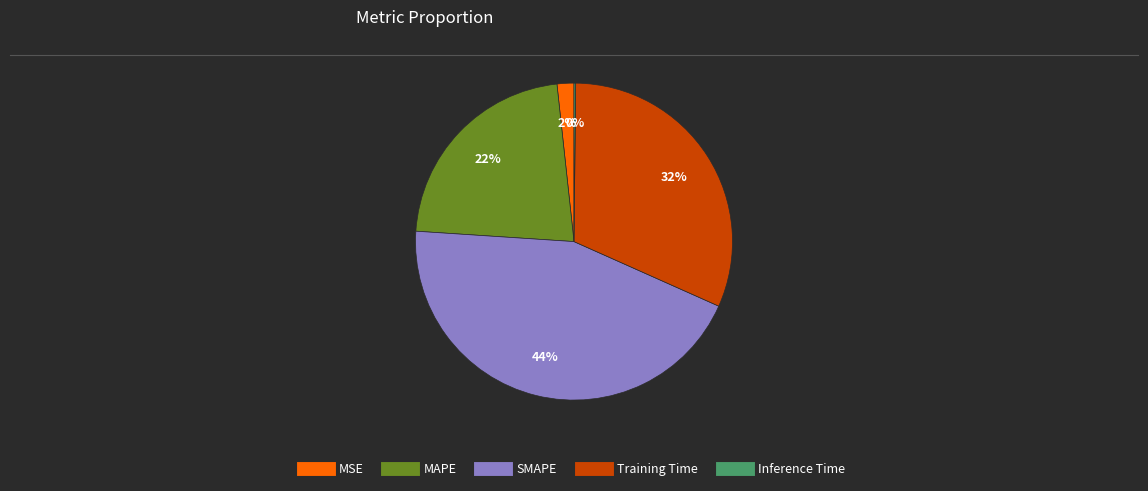

To the nearest percent, what is the combined percentage of SMAPE and Training Time?

76%